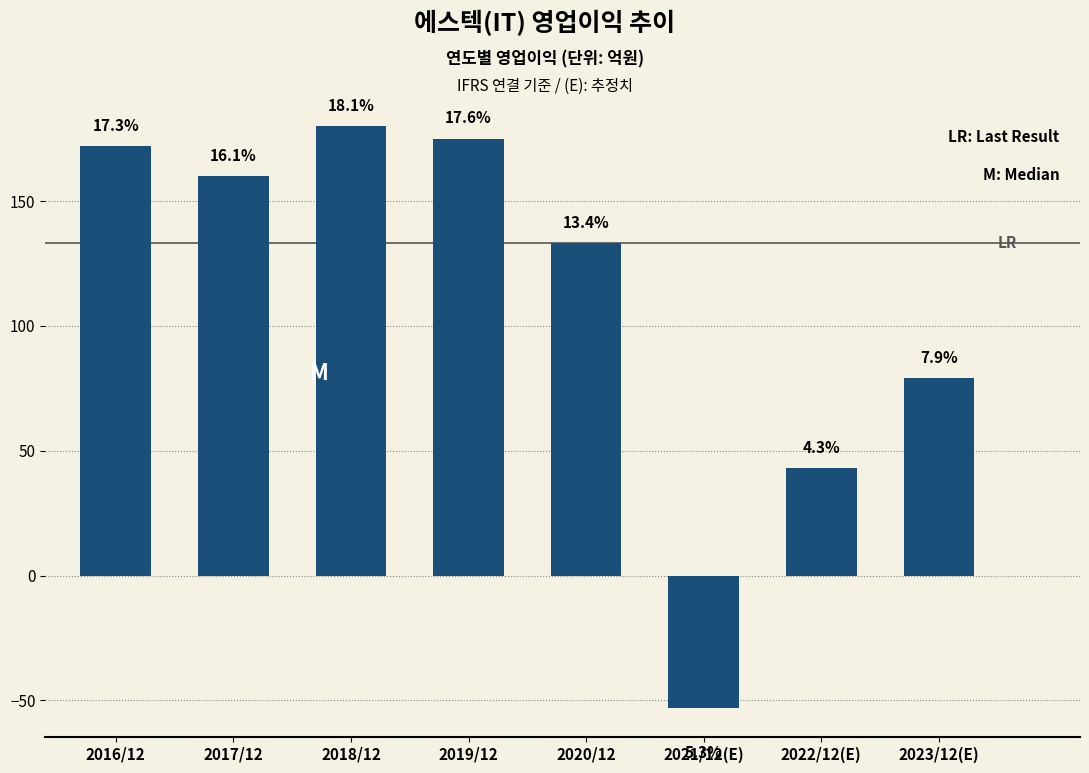

Are the bars horizontal?

No